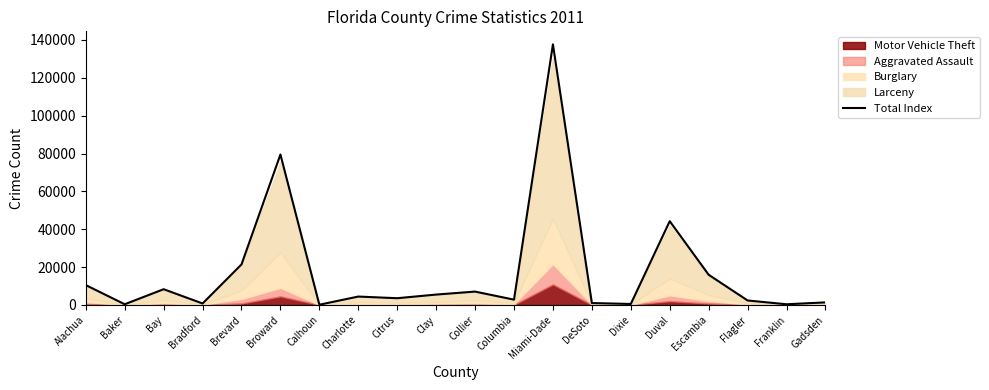

Where is the first local minimum?

Baker